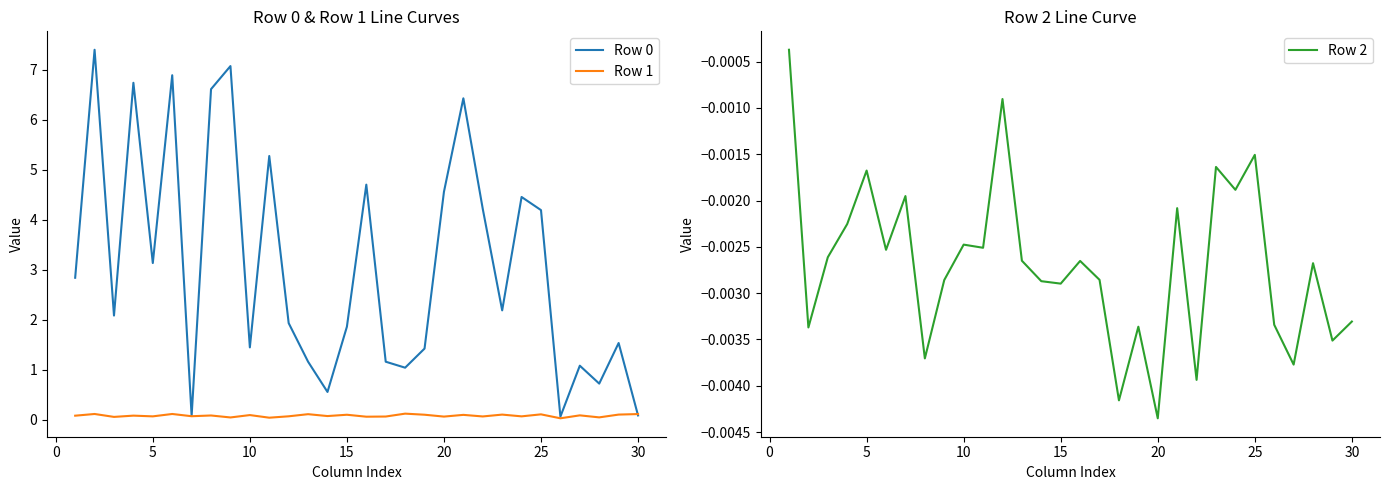

At which label does Row 2 reach its minimum?

20